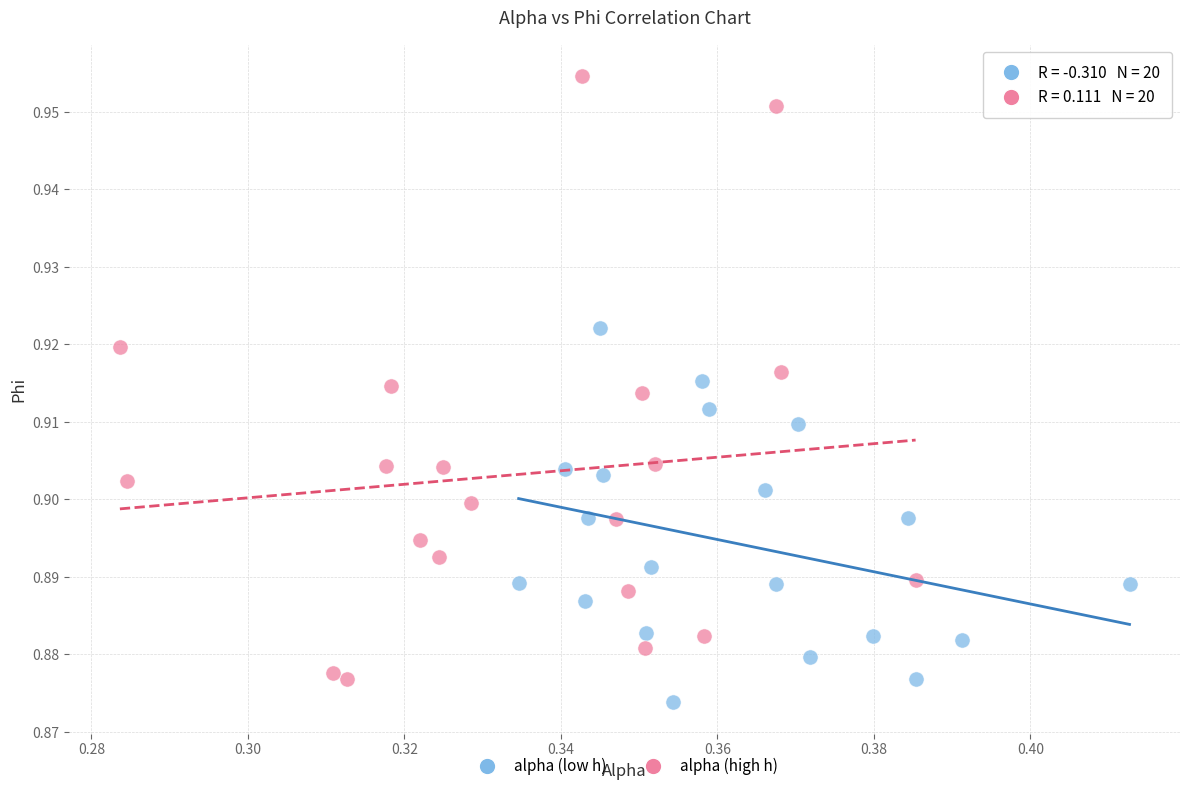

What are all the series names shown in the legend?

alpha (low h), alpha (high h)